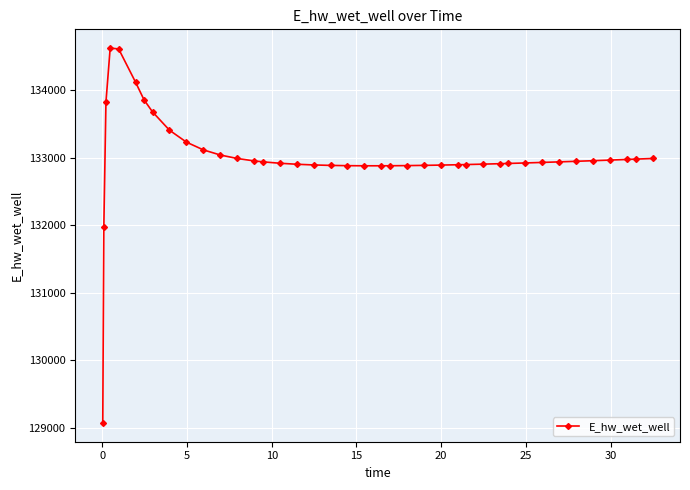

What is the value of the 10th point from the left?

133233.4